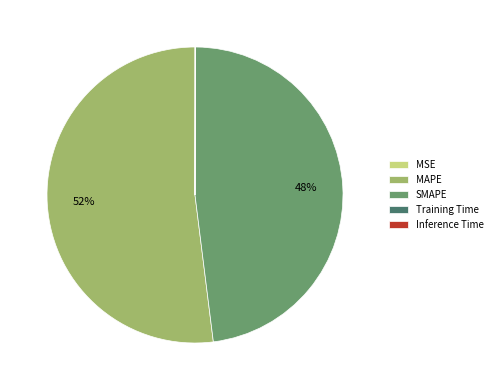

Which category accounts for the majority?

MAPE